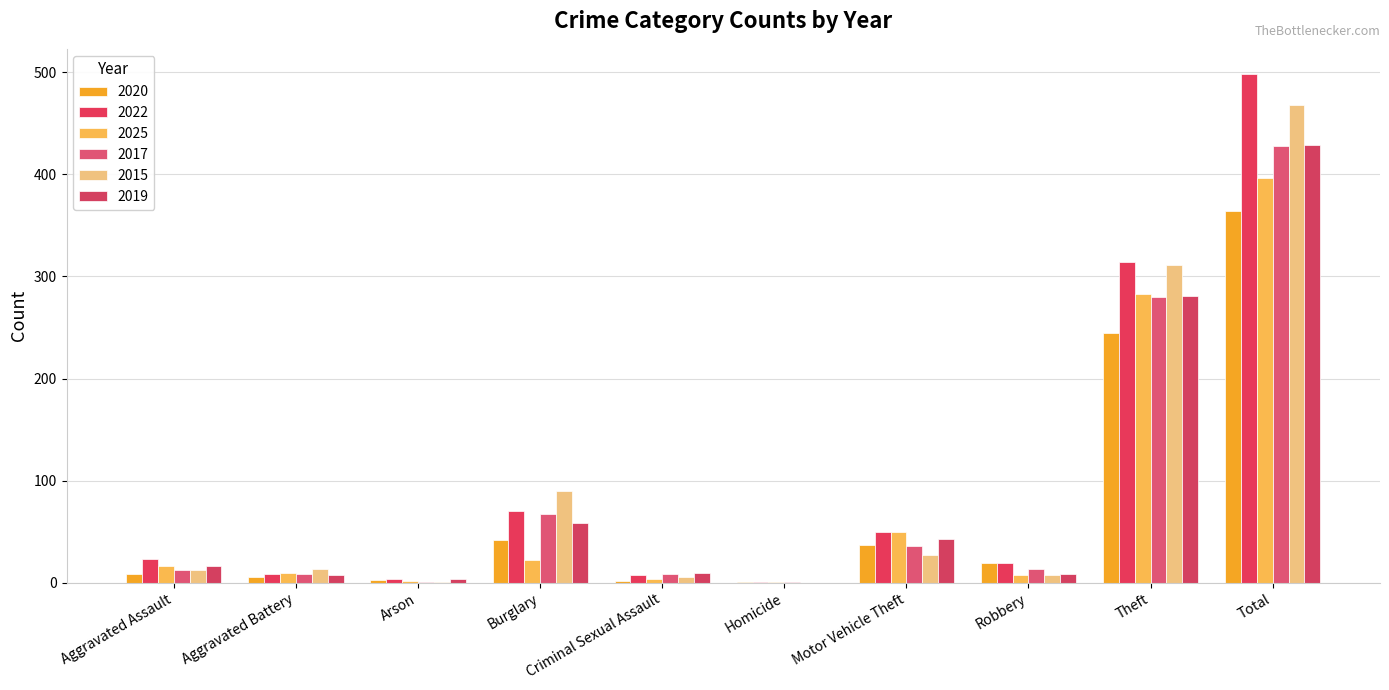

What position from the right is Aggravated Battery?

9